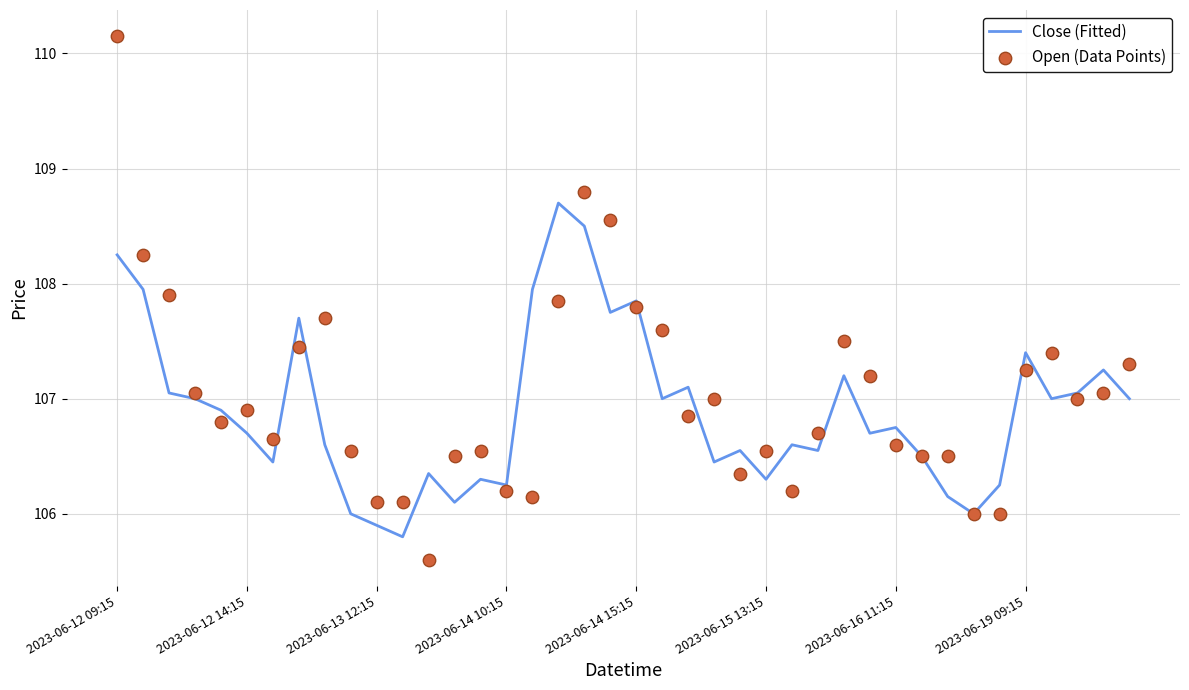

What are all the series names shown in the legend?

Close (Fitted), Open (Data Points)